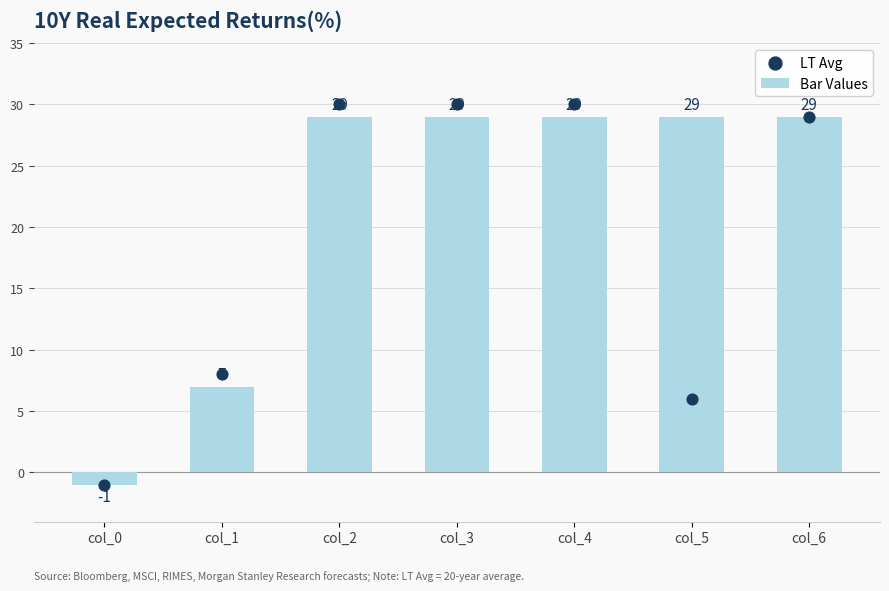

At how many categories does at least one series exceed 20?

5